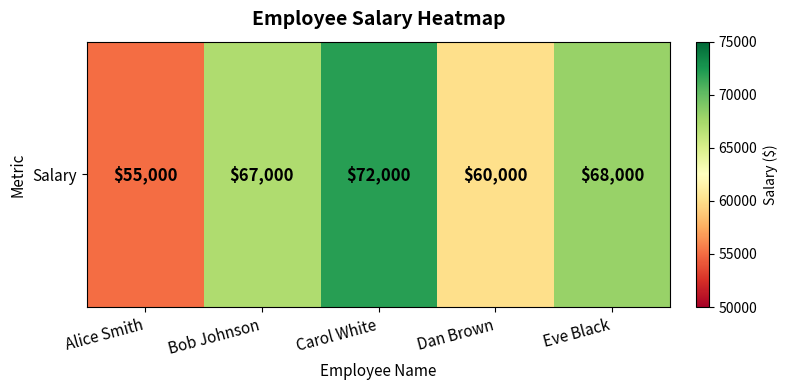

List the labels in order of value, smallest first.

Alice Smith, Dan Brown, Bob Johnson, Eve Black, Carol White